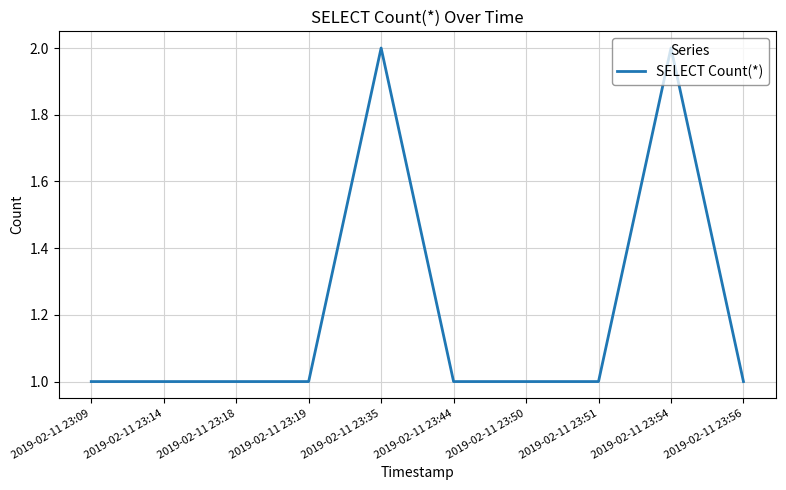

Approximately how many times larger is the value at 2019-02-11 23:50 compared to 2019-02-11 23:56?

1.0